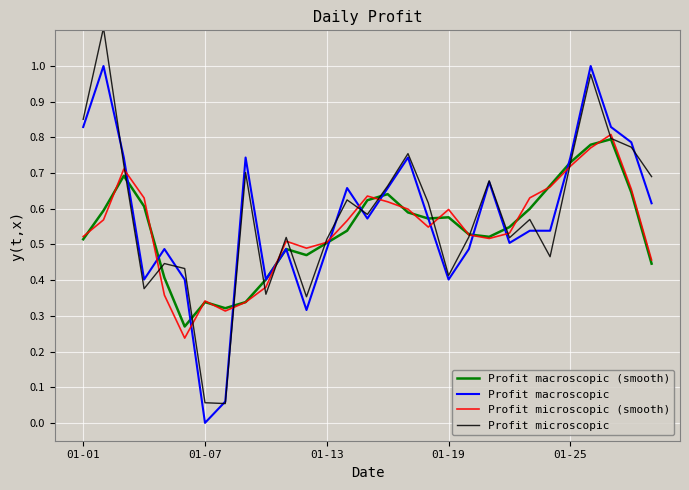

Which series has the largest range (max minus min)?

Profit microscopic